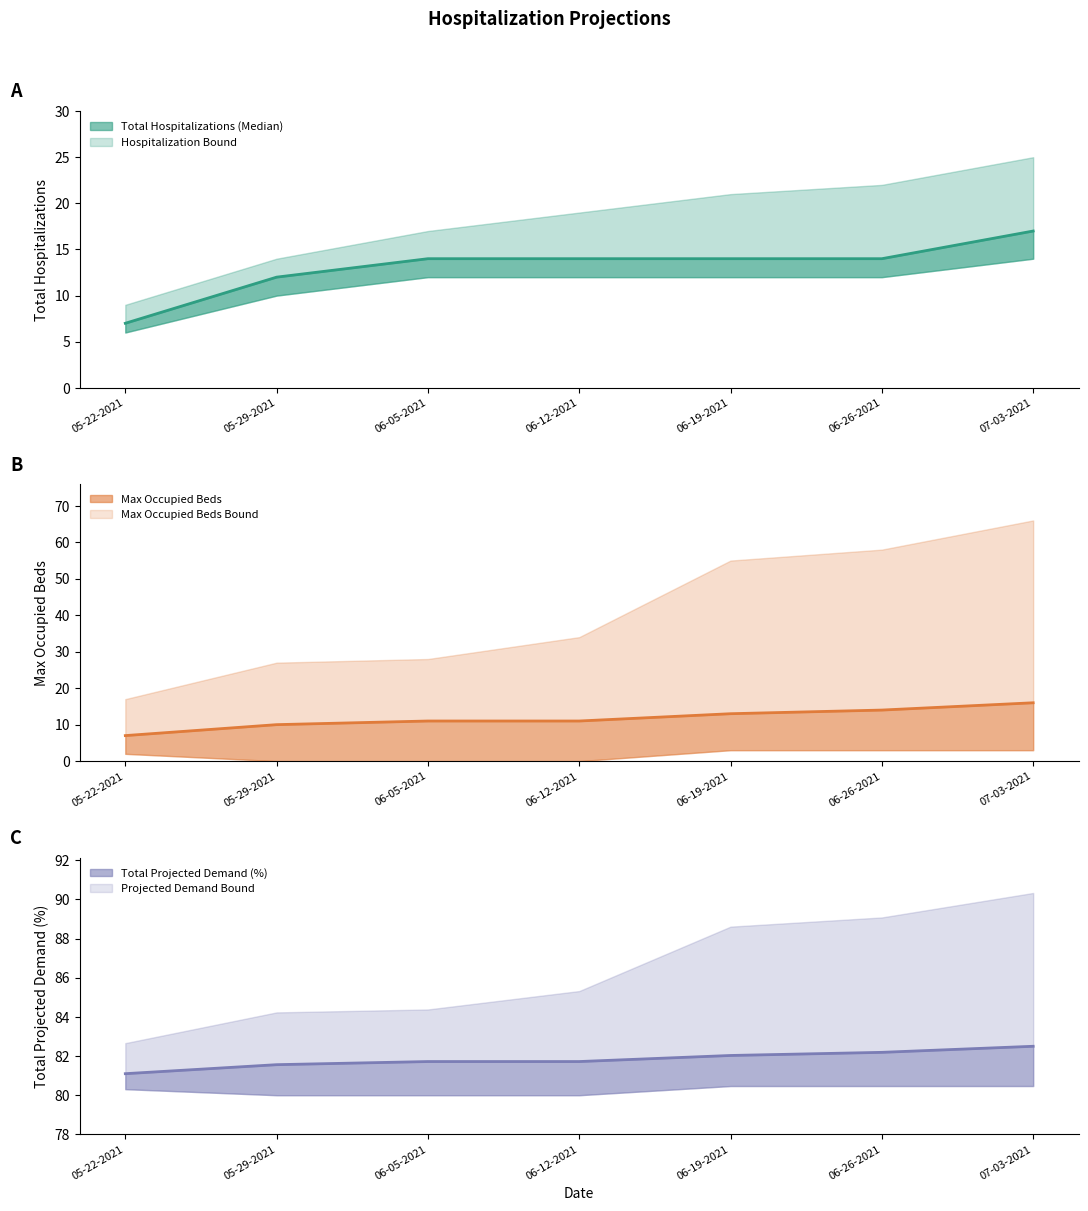

At 07-03-2021, list the series in order from largest to smallest.

Total Projected Demand (%), Total Hospitalizations (Median), Max Occupied Beds